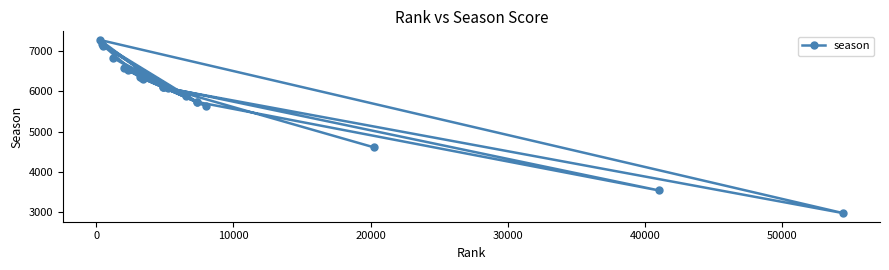

What is the maximum value shown in the chart?

7281